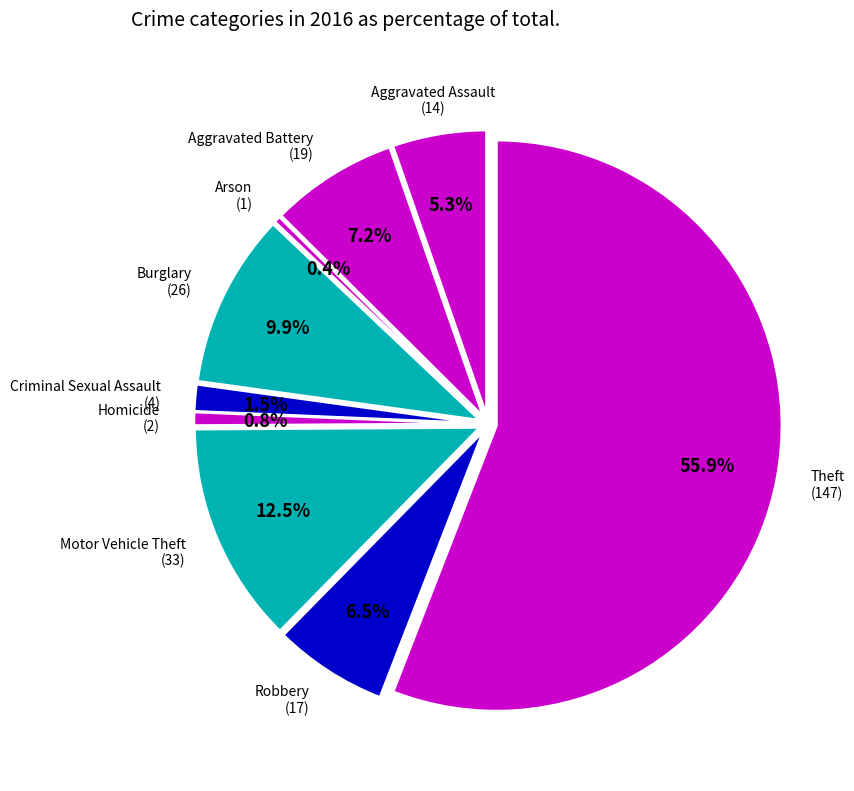

True or false: Criminal Sexual Assault accounts for 12% of the total.

False